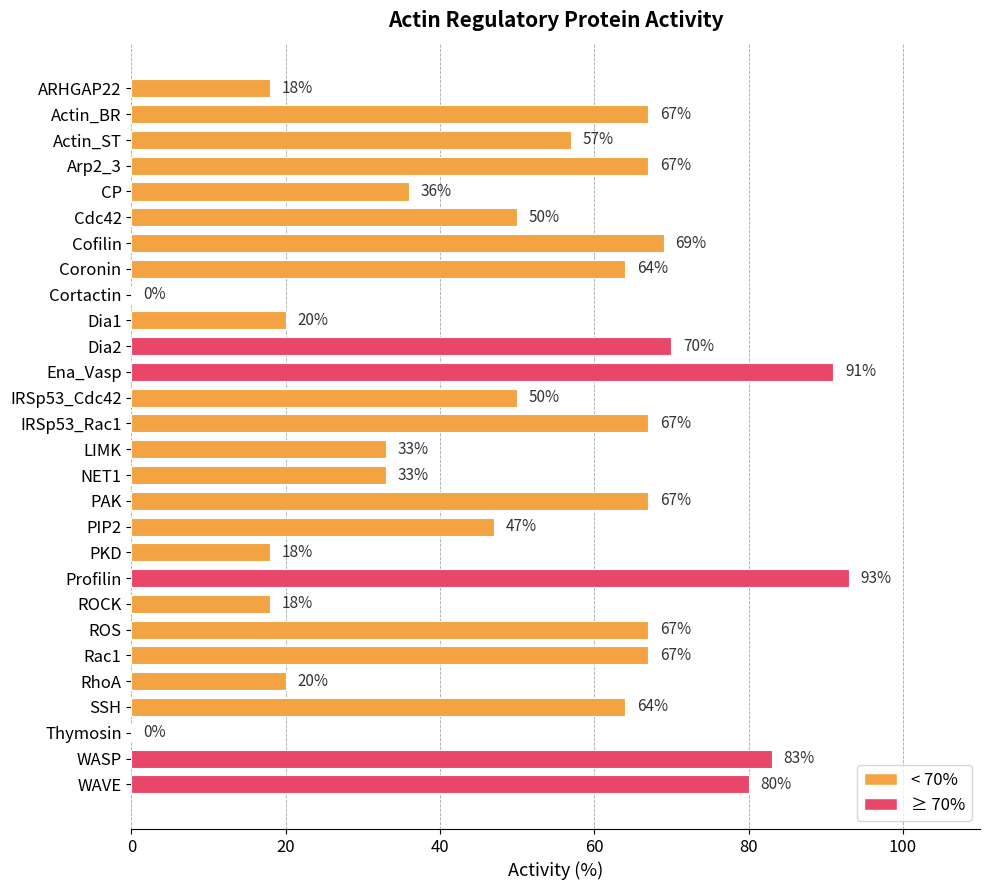

Reading top to bottom, list all the values displayed in this chart.

ARHGAP22=18	Actin_BR=67	Actin_ST=57	Arp2_3=67	CP=36	Cdc42=50	Cofilin=69	Coronin=64	Cortactin=0	Dia1=20	Dia2=70	Ena_Vasp=91	IRSp53_Cdc42=50	IRSp53_Rac1=67	LIMK=33	NET1=33	PAK=67	PIP2=47	PKD=18	Profilin=93	ROCK=18	ROS=67	Rac1=67	RhoA=20	SSH=64	Thymosin=0	WASP=83	WAVE=80